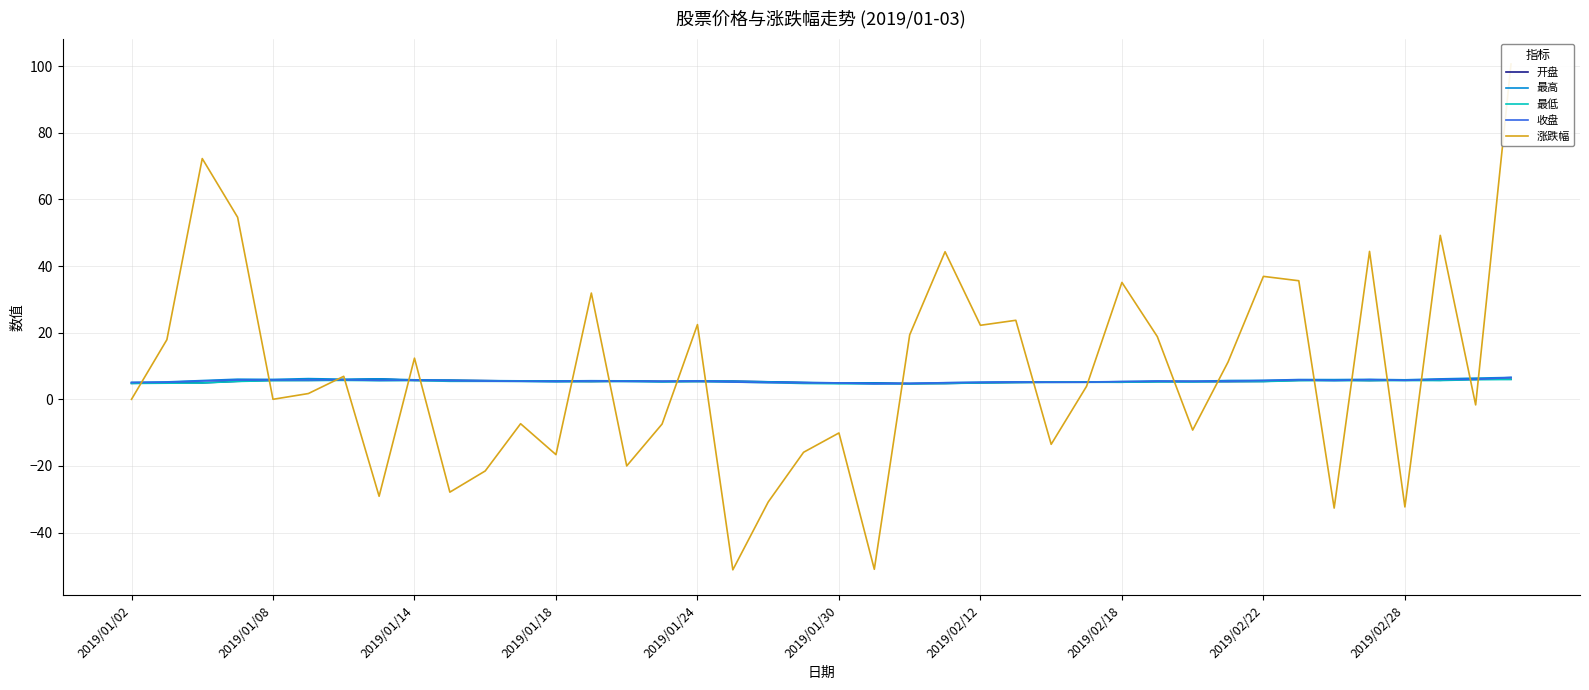

Is this an area chart (filled region under the line)?

No